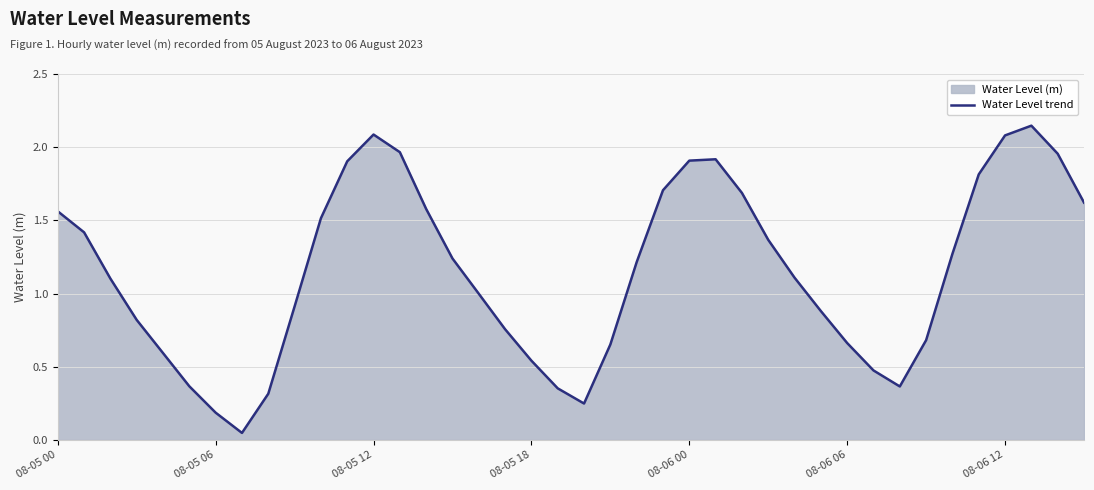

The value at 08-06 06 is 0.4. True or false?

False